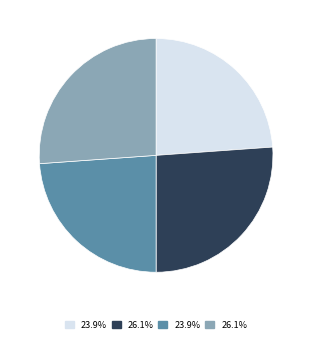

Is there a majority slice in this chart?

No